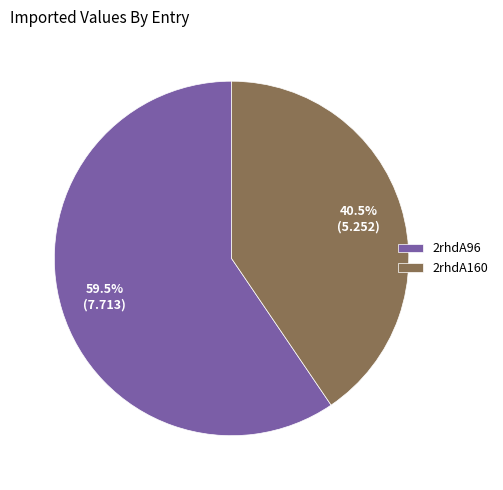

How many segments does this pie chart have?

2